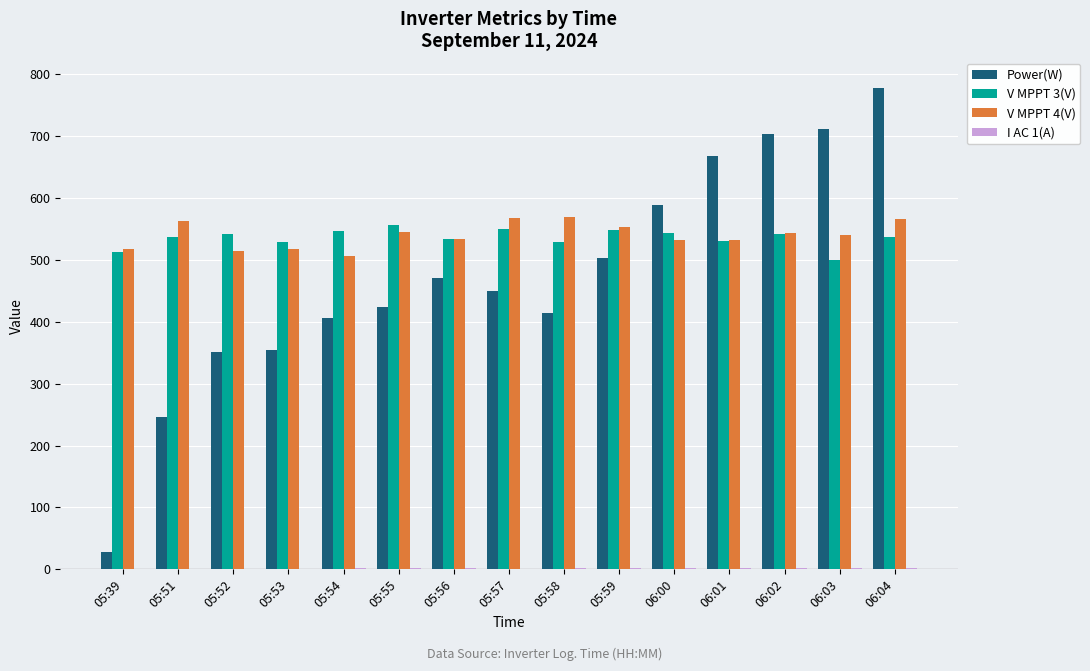

True or false: V MPPT 4(V) has a value of 533.8 at 05:56.

True